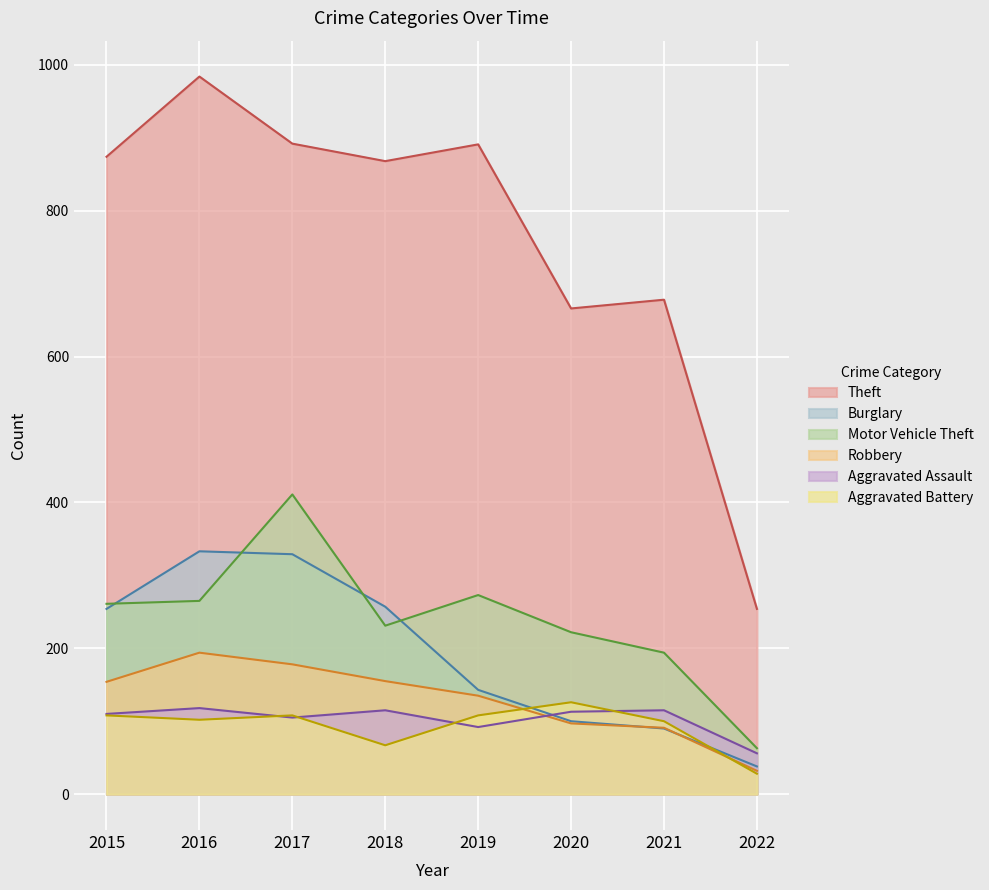

True or false: Aggravated Battery and Burglary intersect in this chart.

True